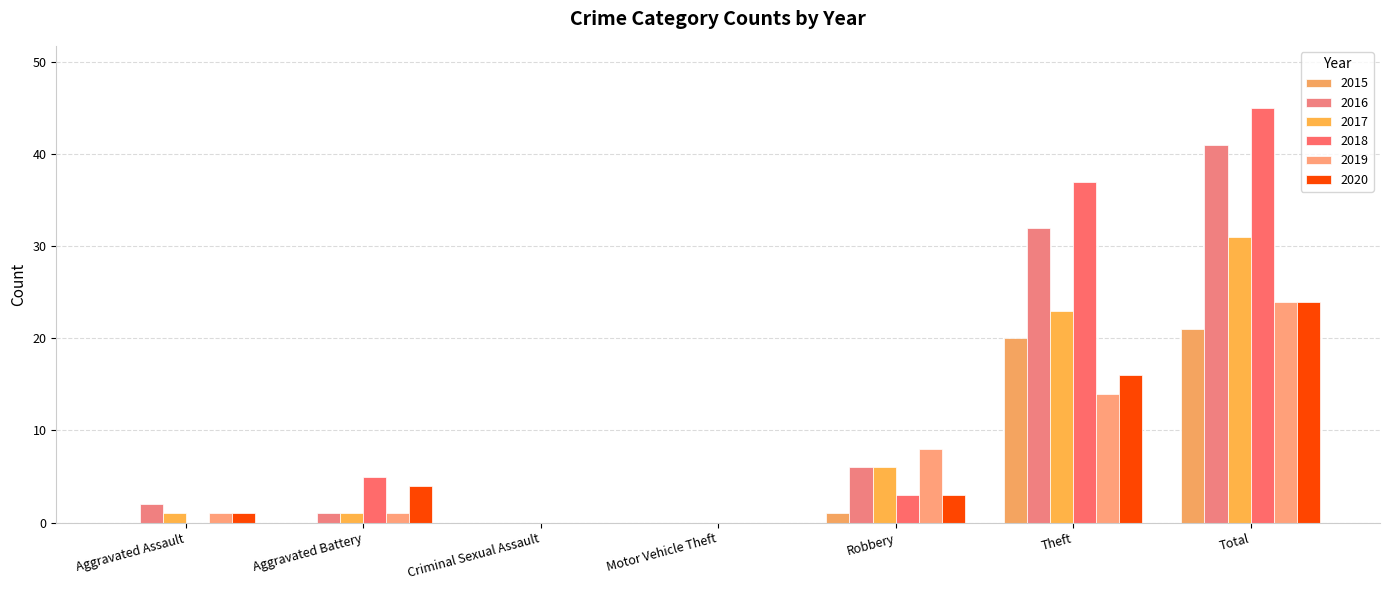

At which category is the sum across all series the highest?

Total